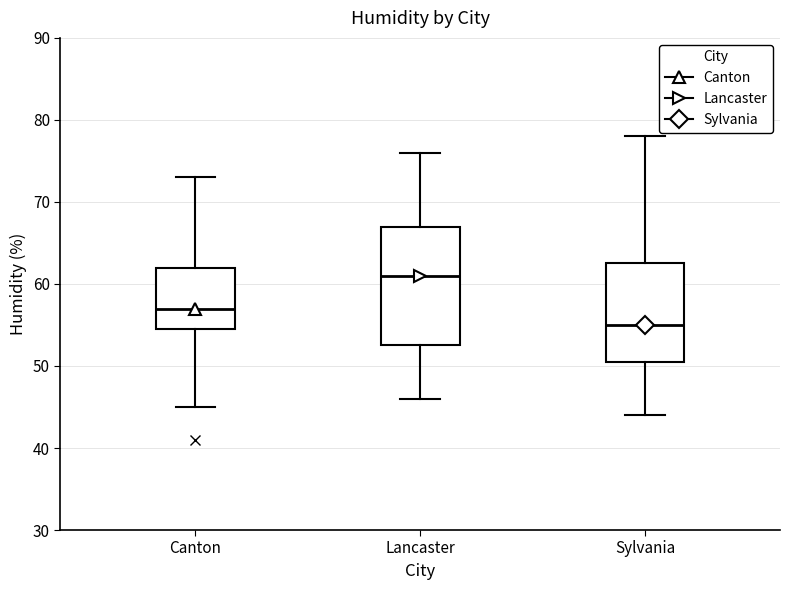

Comparing the boxes themselves (not the whiskers), which one is the tallest?

Lancaster